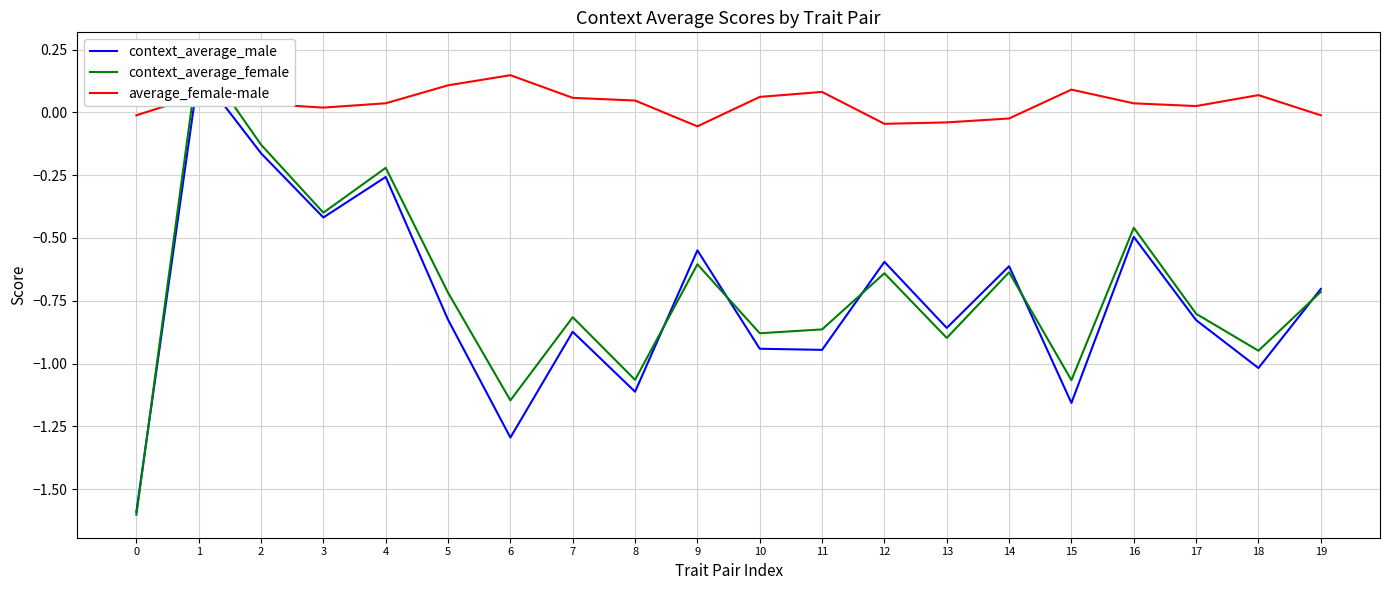

Reading right to left, extract all data points from this chart.

context_average_male: 19=-0.7	18=-1.0	17=-0.8	16=-0.5	15=-1.2	14=-0.6	13=-0.9	12=-0.6	11=-0.9	10=-0.9	9=-0.5	8=-1.1	7=-0.9	6=-1.3	5=-0.8	4=-0.3	3=-0.4	2=-0.2	1=0.2	0=-1.6
context_average_female: 19=-0.7	18=-0.9	17=-0.8	16=-0.5	15=-1.1	14=-0.6	13=-0.9	12=-0.6	11=-0.9	10=-0.9	9=-0.6	8=-1.1	7=-0.8	6=-1.1	5=-0.7	4=-0.2	3=-0.4	2=-0.1	1=0.2	0=-1.6
average_female-male: 19=-0.0	18=0.1	17=0.0	16=0.0	15=0.1	14=-0.0	13=-0.0	12=-0.0	11=0.1	10=0.1	9=-0.1	8=0.0	7=0.1	6=0.1	5=0.1	4=0.0	3=0.0	2=0.0	1=0.1	0=-0.0